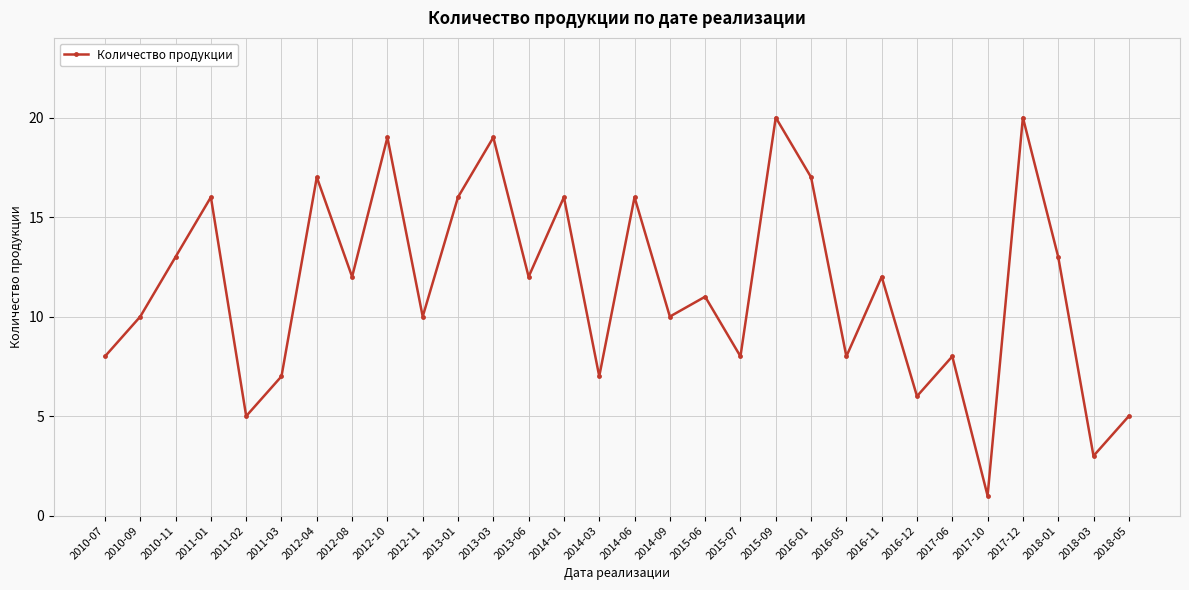

What is the greatest value displayed?

20